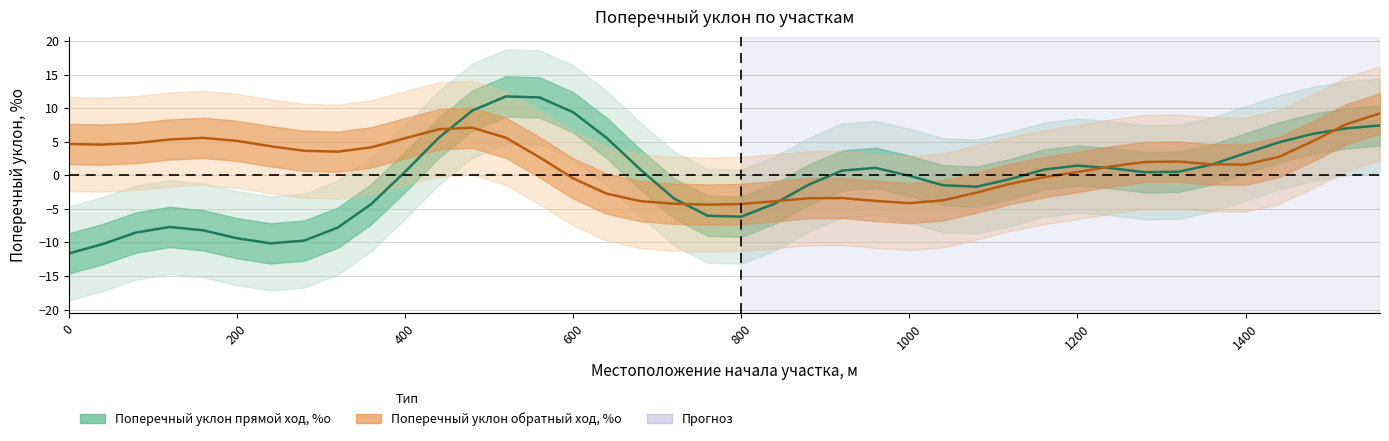

Which series has the largest total across all categories?

Поперечный уклон обратный ход, %о